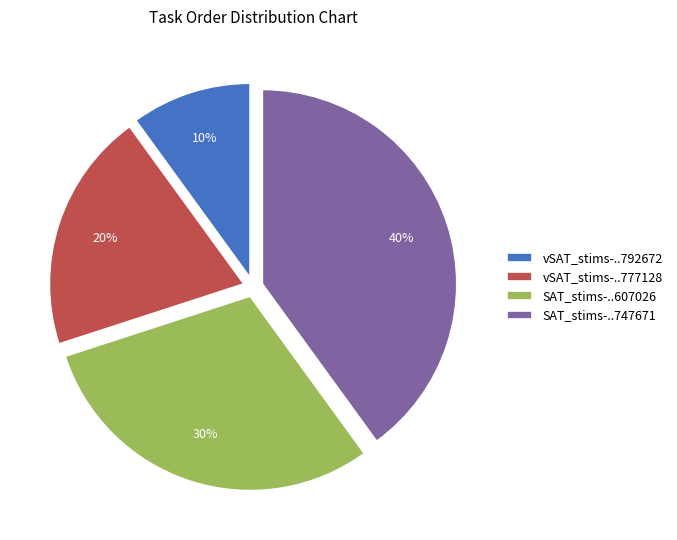

How many segments does this pie chart have?

4